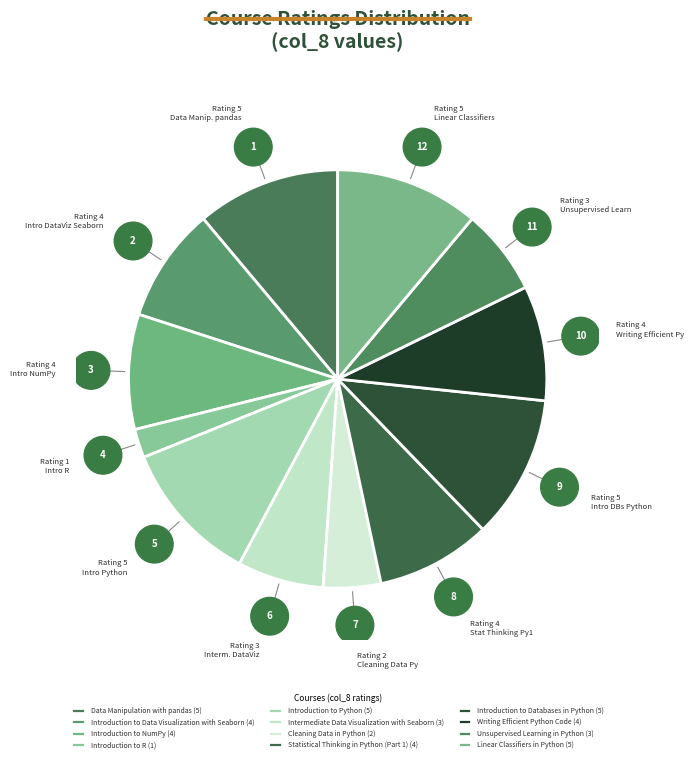

To the nearest percent, what is the difference between the Unsupervised Learning in Python and Introduction to Data Visualization with Seaborn slice percentages?

2%